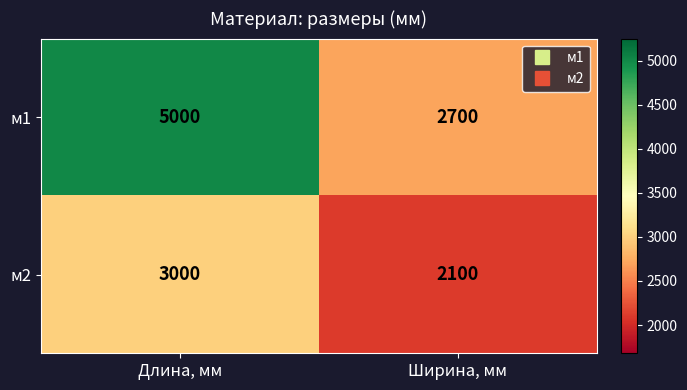

What is the difference between the highest and lowest values at Длина, мм?

2000